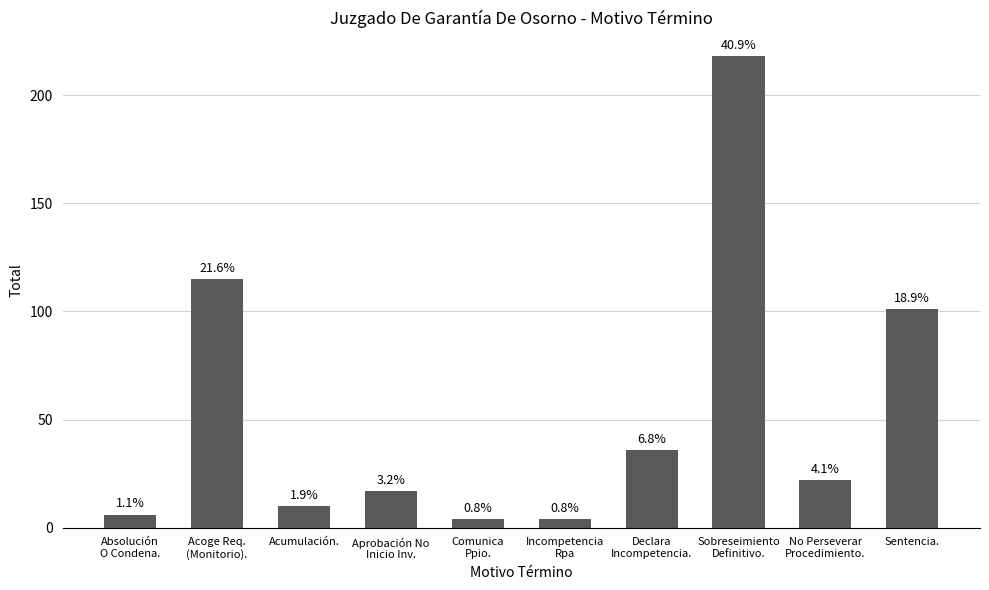

What is the average value?

53